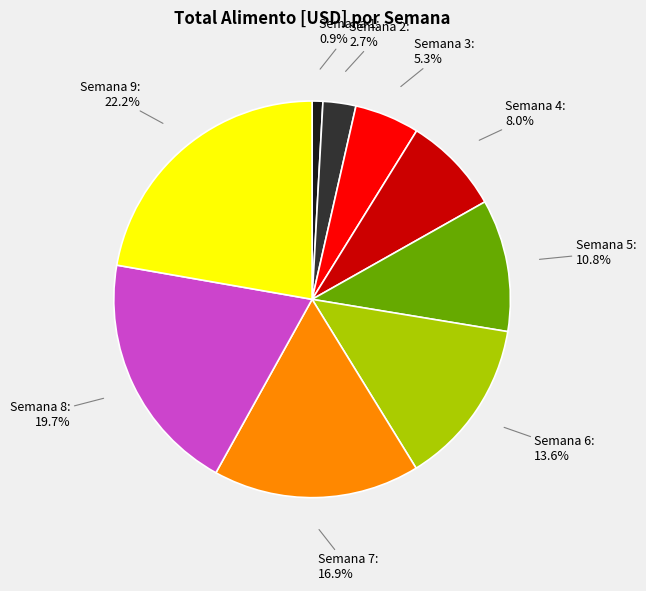

Is there a majority slice in this chart?

No